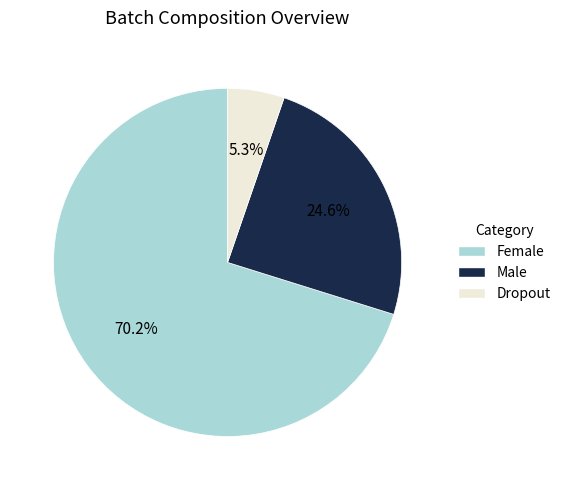

Combined, what portion of the pie is Female and Male?

94.7%